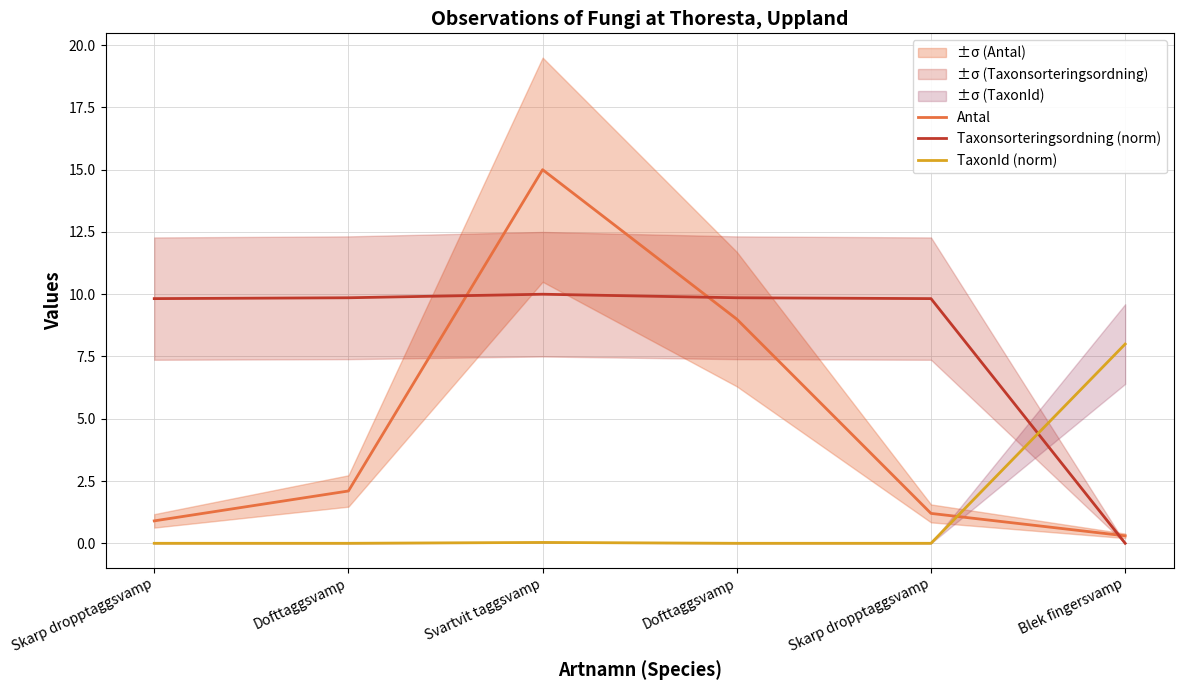

Is the value of TaxonId (norm) at Svartvit taggsvamp greater than the value of Antal at Skarp dropptaggsvamp?

No